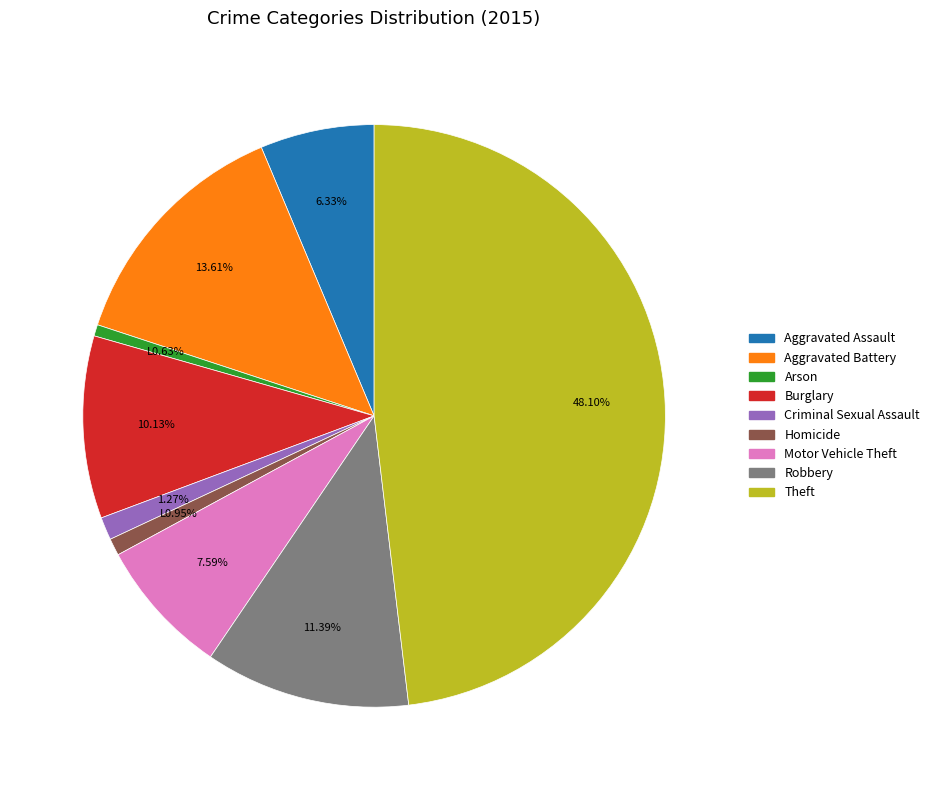

How many segments does this pie chart have?

9